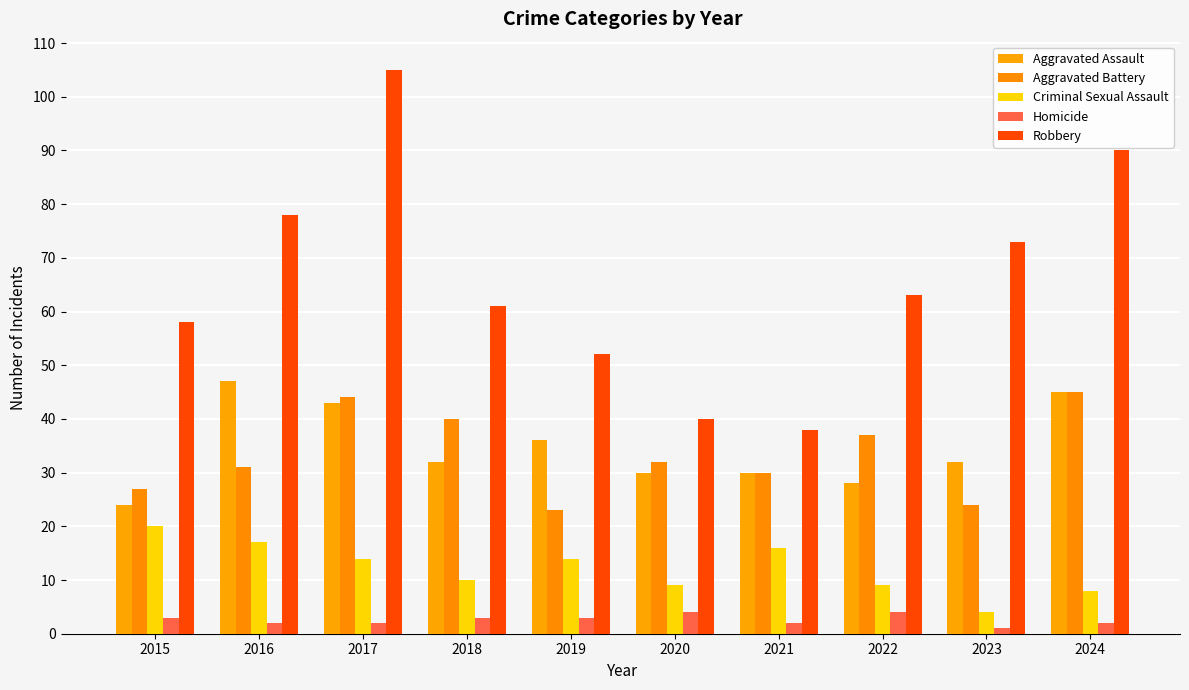

How many data points does each series have?

10